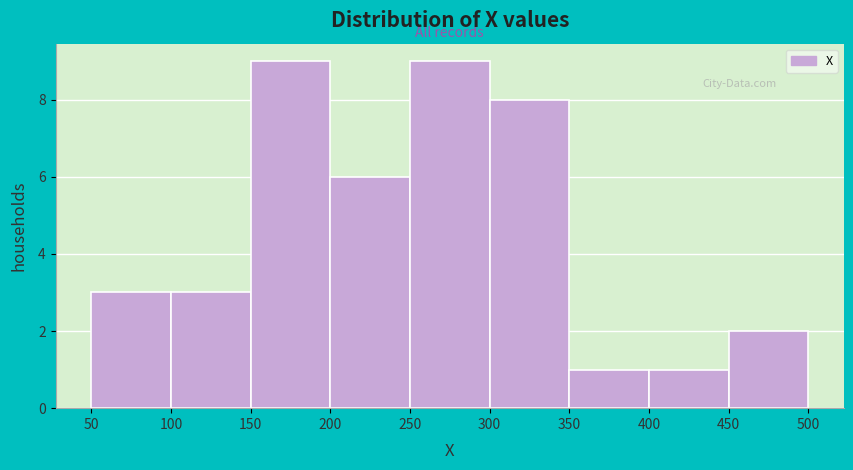

Reading left to right, transcribe this chart: for each bar, give the range it covers on the x-axis and its height. The values are not printed on the chart, so give them approximately, as read against the axis.

50 to 100: 3
100 to 150: 3
150 to 200: 9
200 to 250: 6
250 to 300: 9
300 to 350: 8
350 to 400: 1
400 to 450: 1
450 to 500: 2